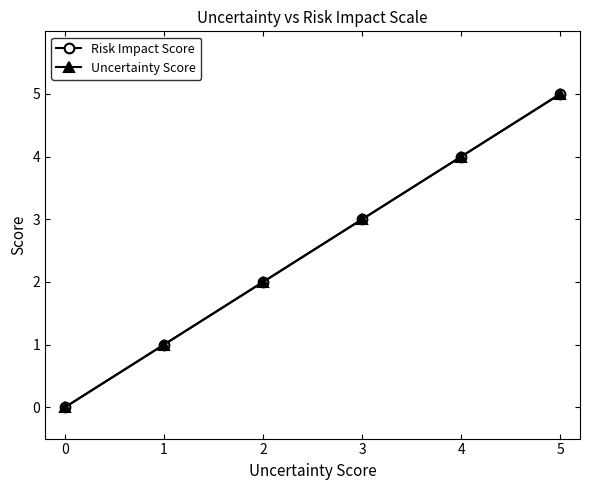

Where does the Uncertainty Score series first go above 3?

4